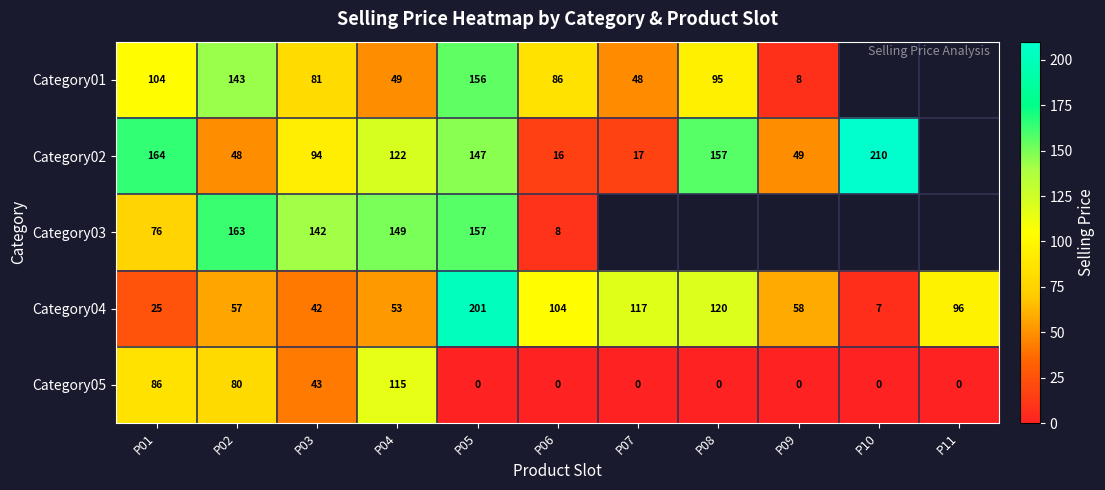

Rank the series by their maximum value, from highest to lowest.

Category02, Category04, Category03, Category01, Category05